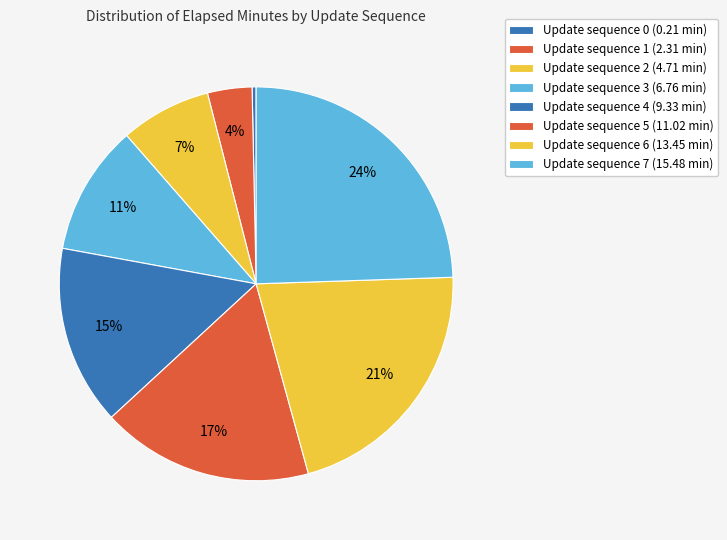

Count the number of slices in the pie.

8